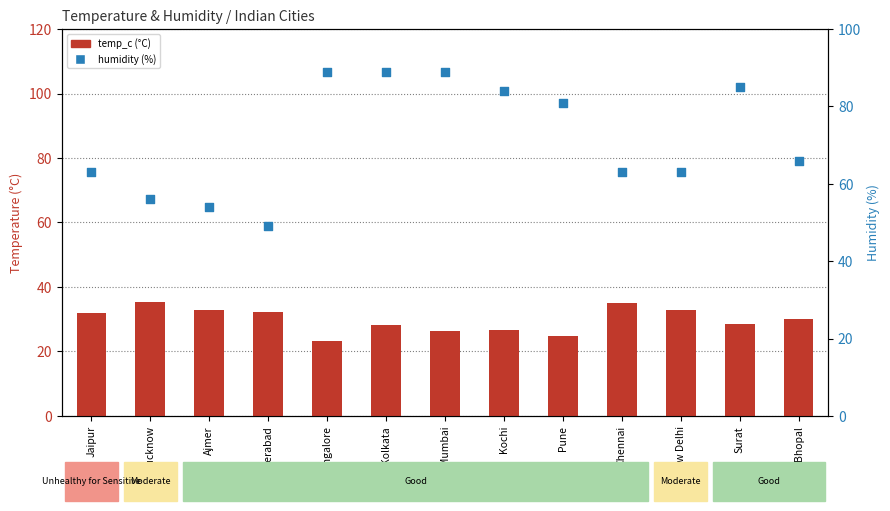

Which series has the largest total across all categories?

humidity